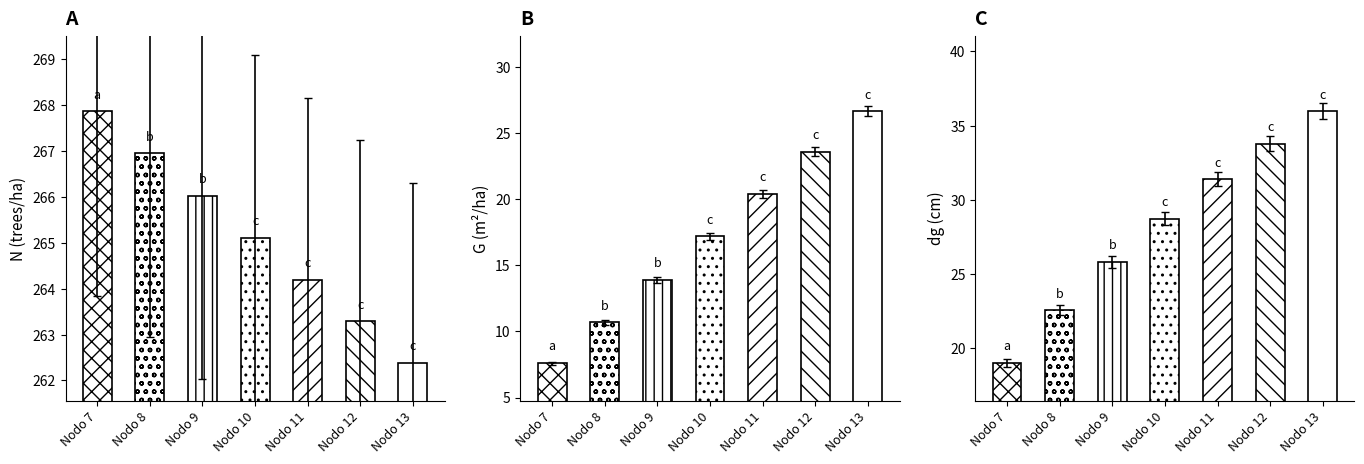

Rank the categories by dg value from lowest to highest.

Nodo 7, Nodo 8, Nodo 9, Nodo 10, Nodo 11, Nodo 12, Nodo 13